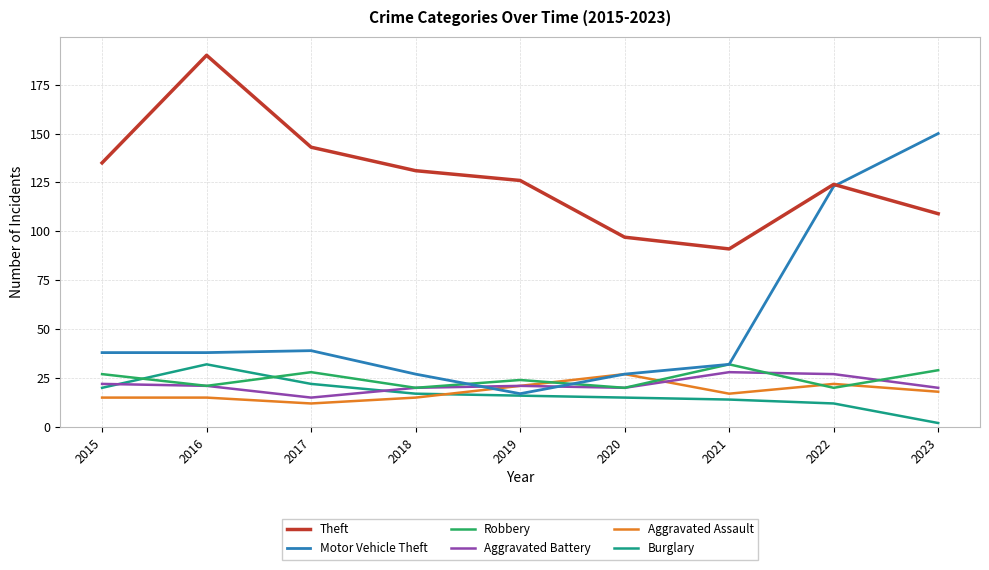

Which series has the largest total across all categories?

Theft